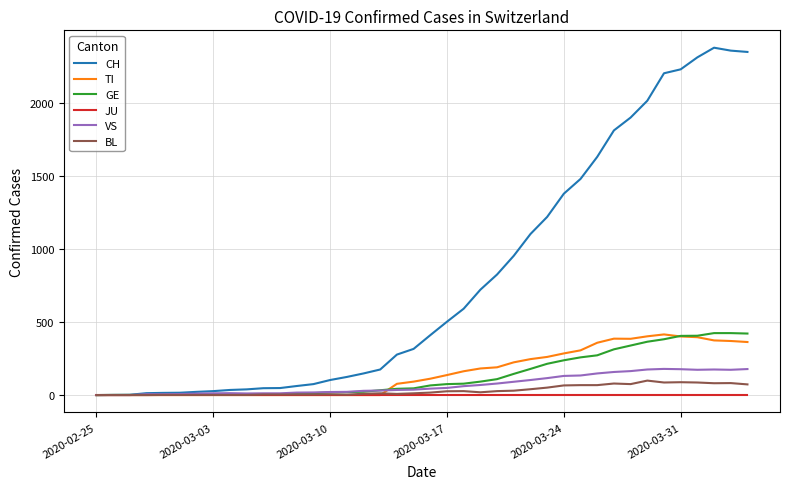

Which series has the largest range (max minus min)?

CH